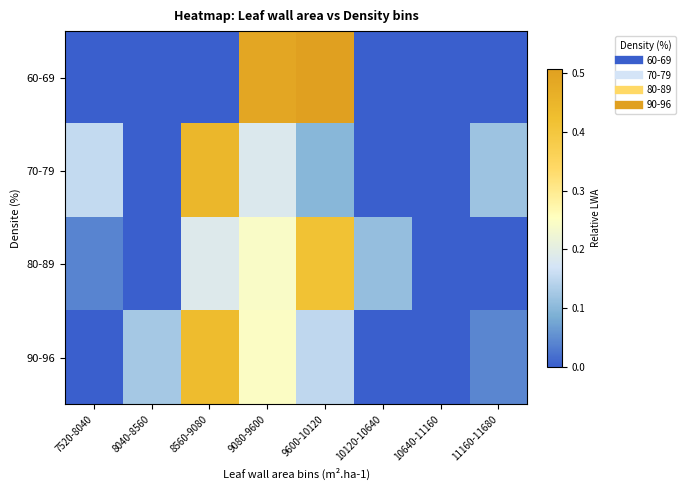

Which series has the largest range (max minus min)?

60-69